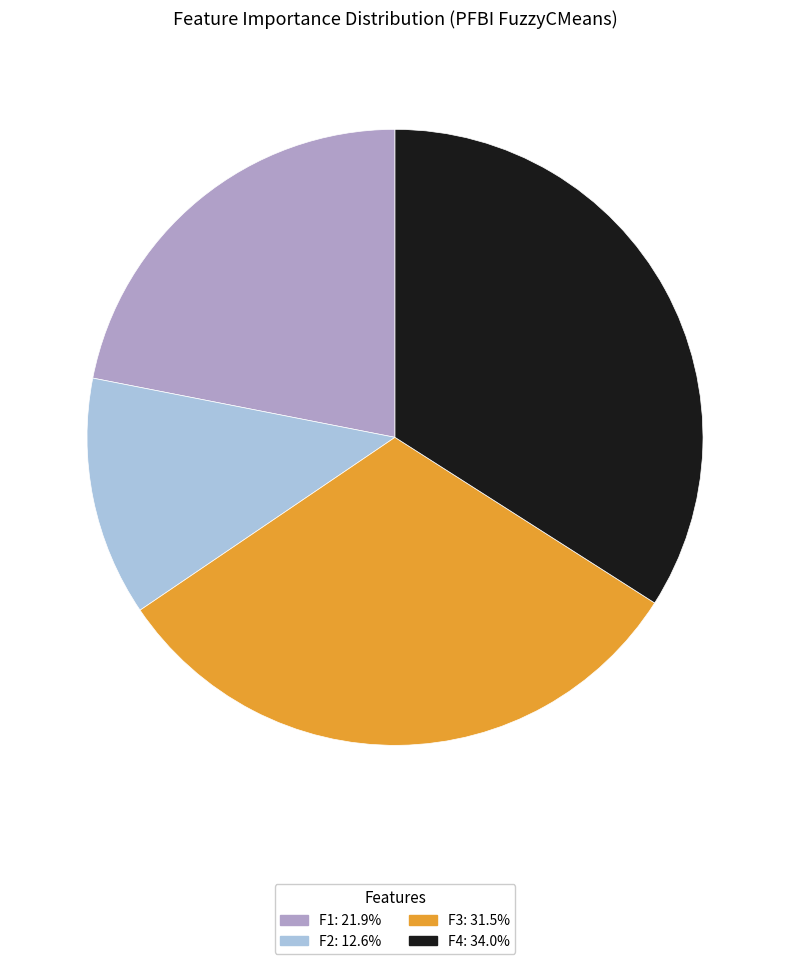

True or false: F2 accounts for 2% of the total.

False